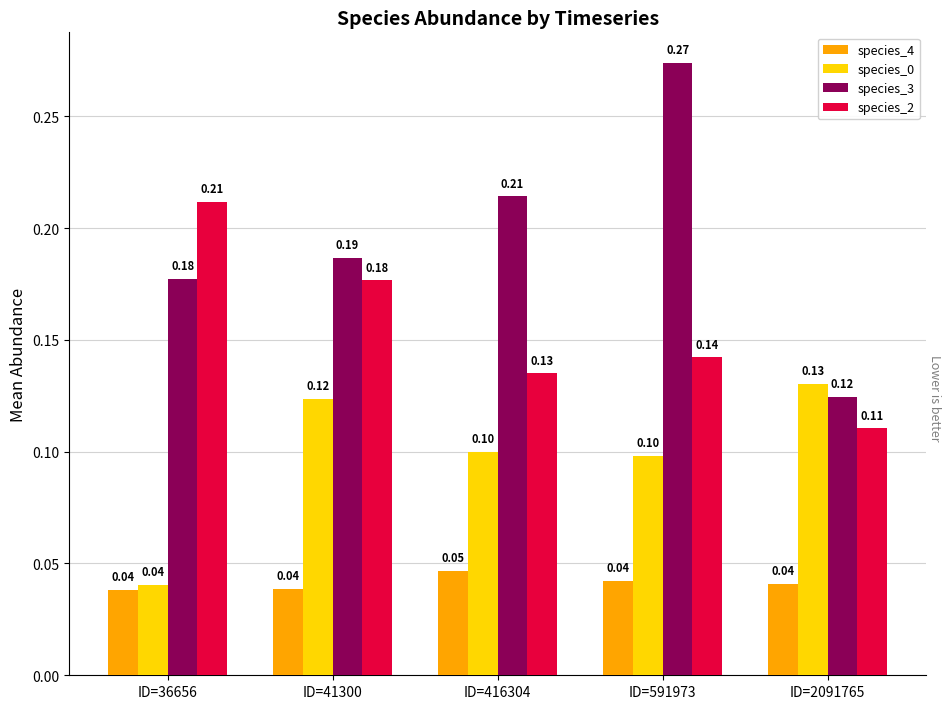

What is the spread (max minus min) of values at ID=2091765?

0.1